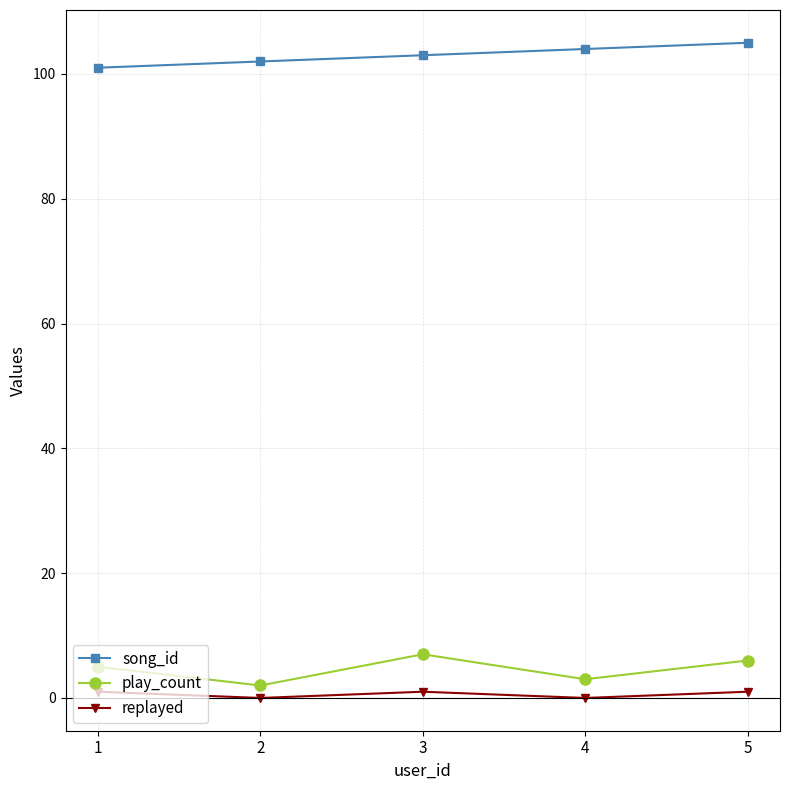

What are all the series names shown in the legend?

song_id, play_count, replayed